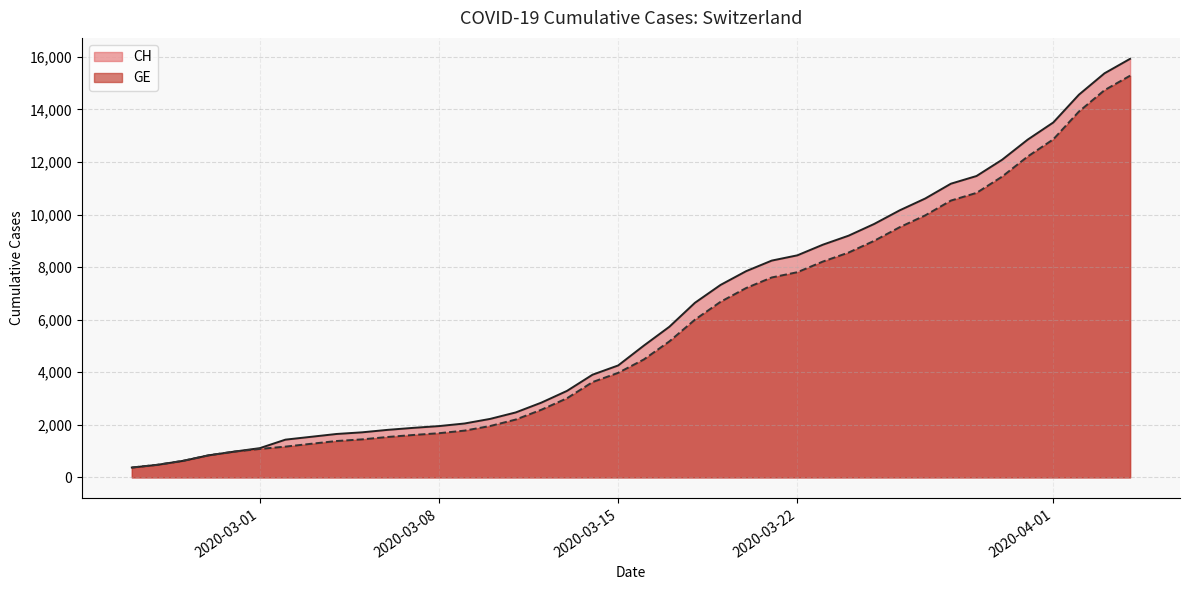

Which series has the largest range (max minus min)?

CH